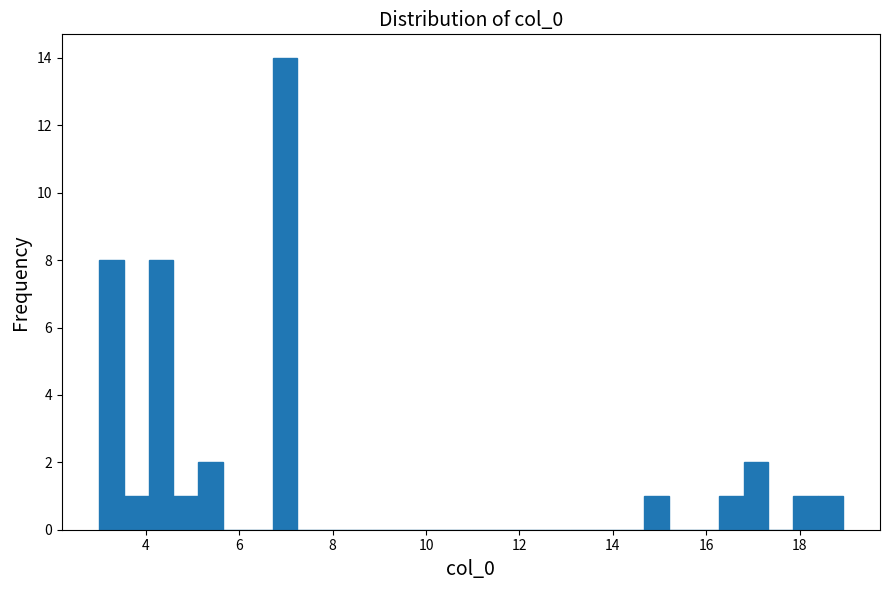

Read against the x-axis, roughly where is the centre of the tallest bar?

7.0